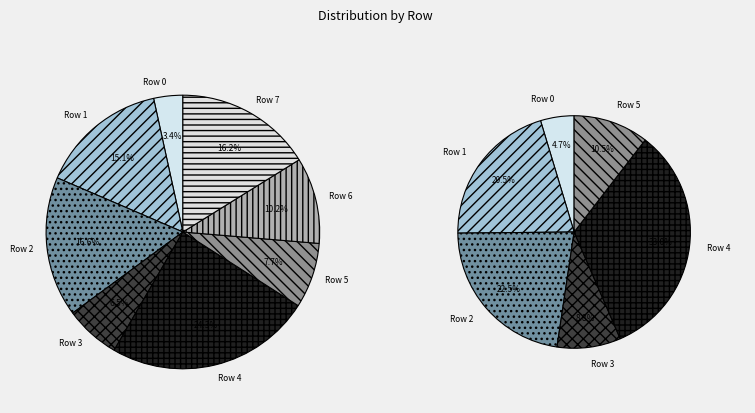

To the nearest percent, what portion does Row 3 represent?

7%